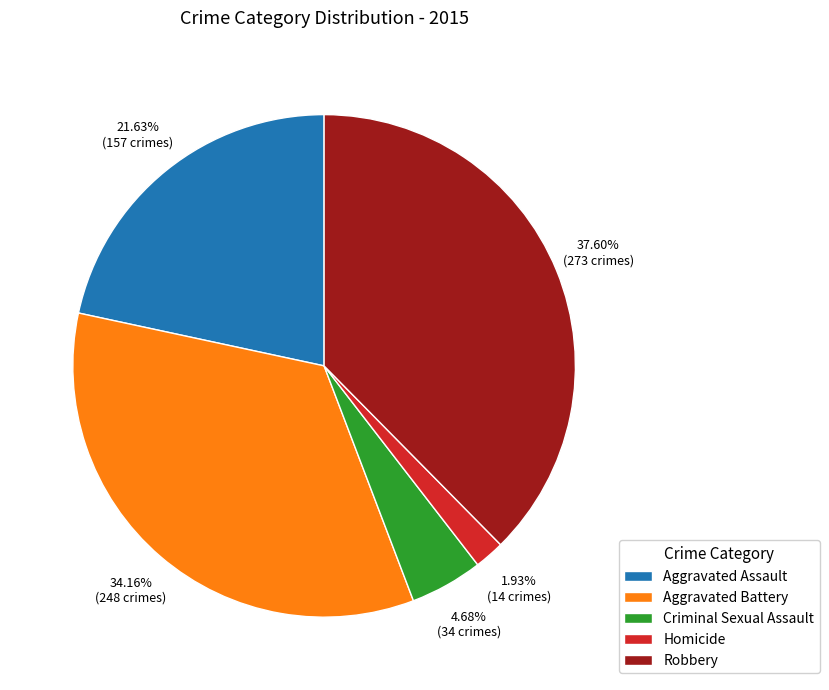

Does Robbery account for over 50% of the chart?

No